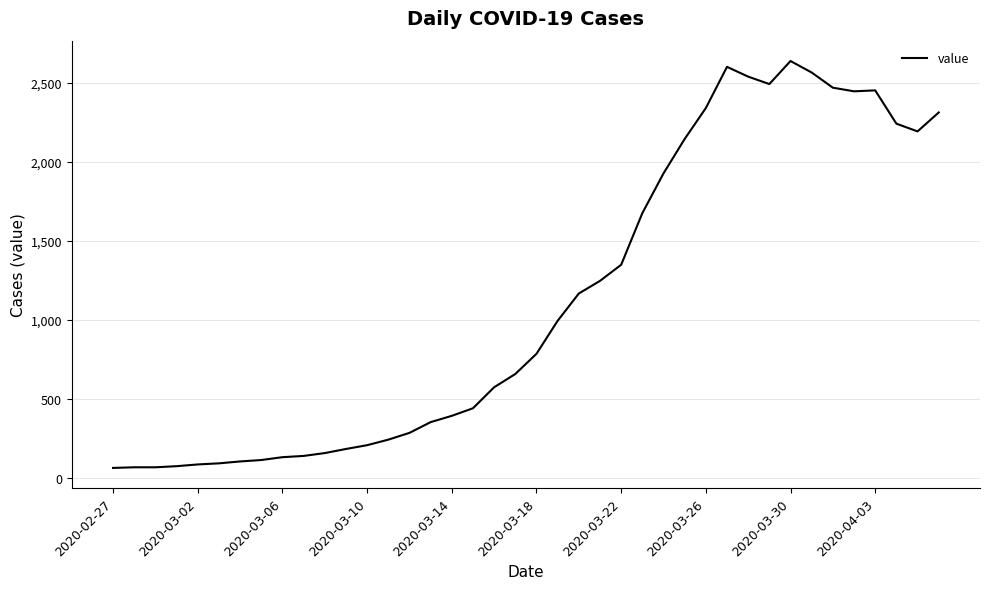

What is the difference between the maximum and minimum values?

2578